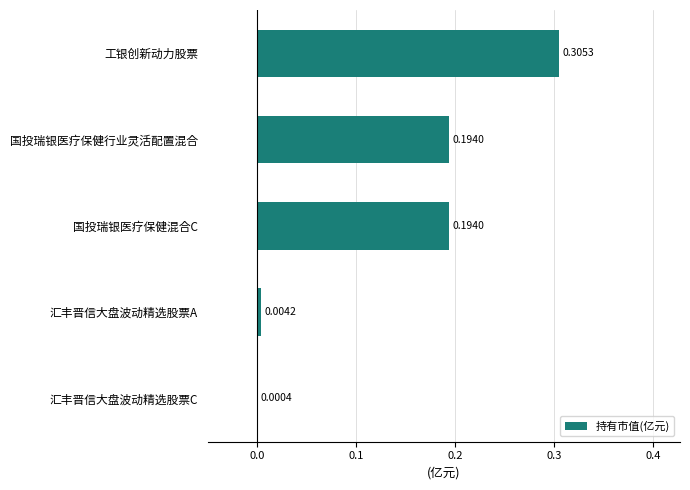

Between 汇丰晋信大盘波动精选股票A and 汇丰晋信大盘波动精选股票C, which is larger?

汇丰晋信大盘波动精选股票A